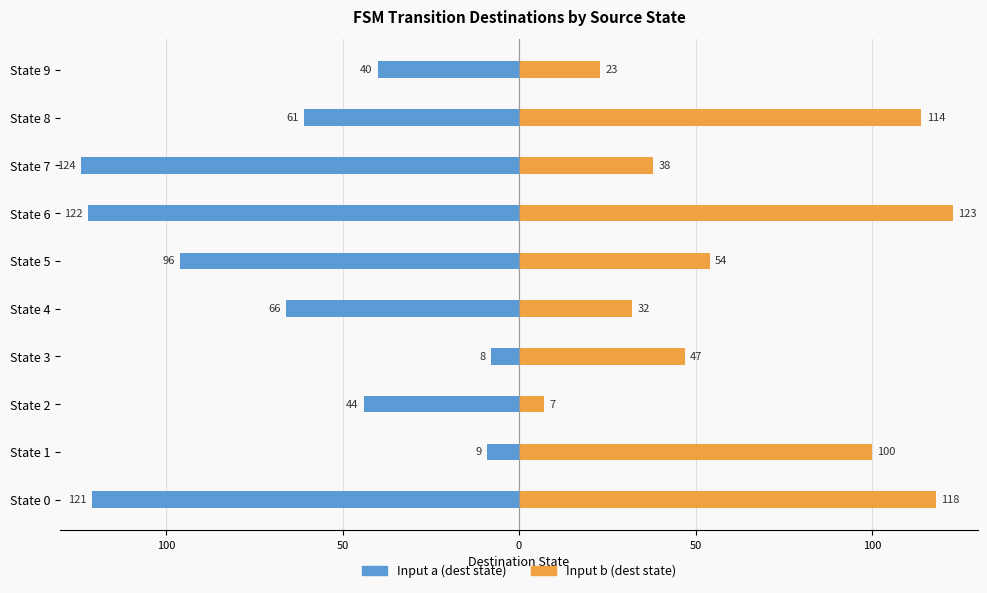

The value of Input a (dest state) at State 1 is -6. True or false?

False